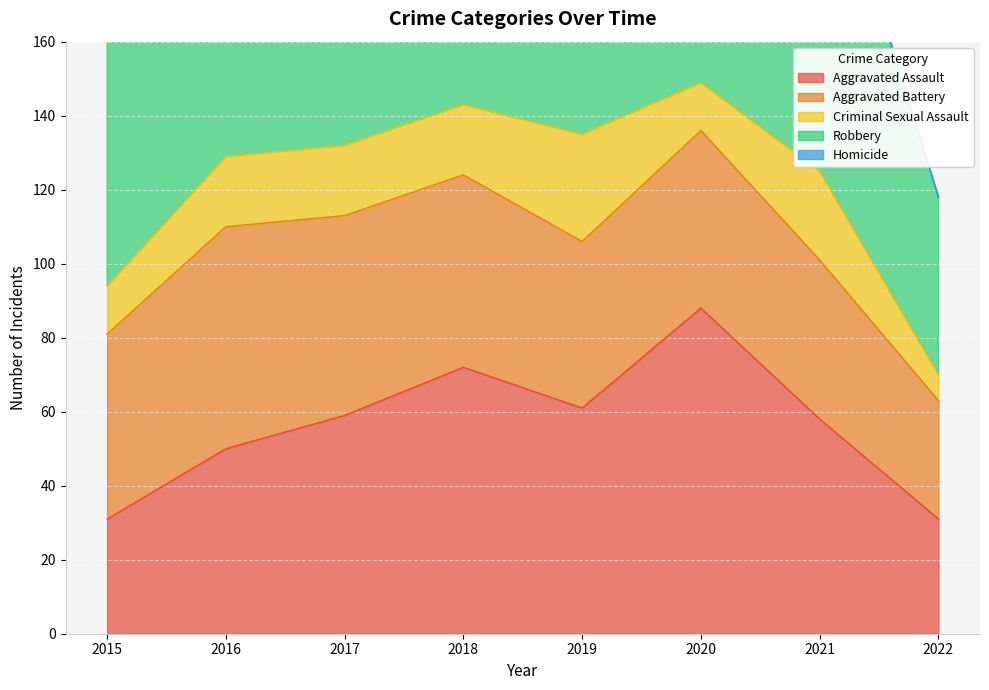

List the series in order of their peak value, highest first.

Robbery, Aggravated Assault, Aggravated Battery, Criminal Sexual Assault, Homicide